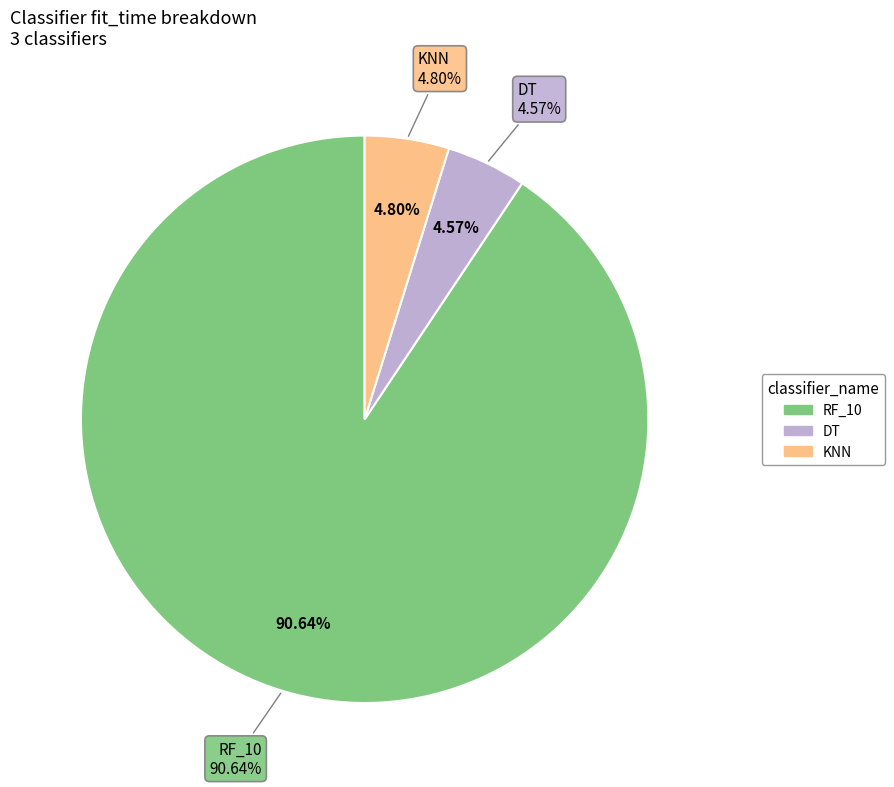

To the nearest percent, what percentage of the pie is DT?

5%